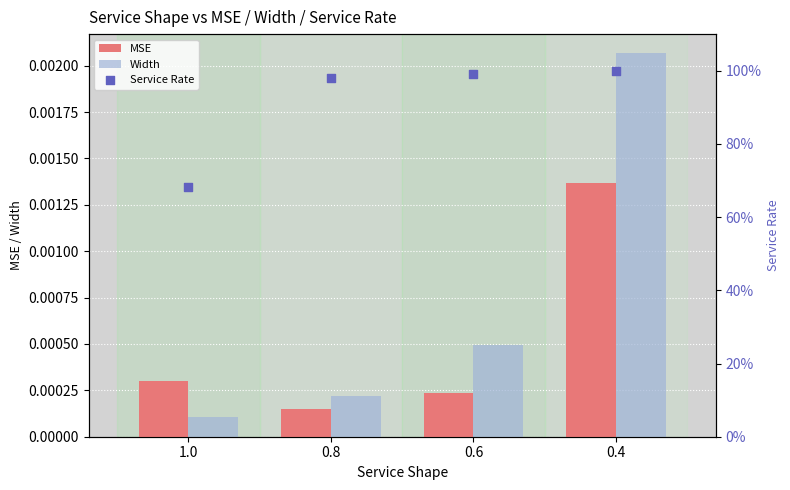

Which series has the largest total across all categories?

Service Rate